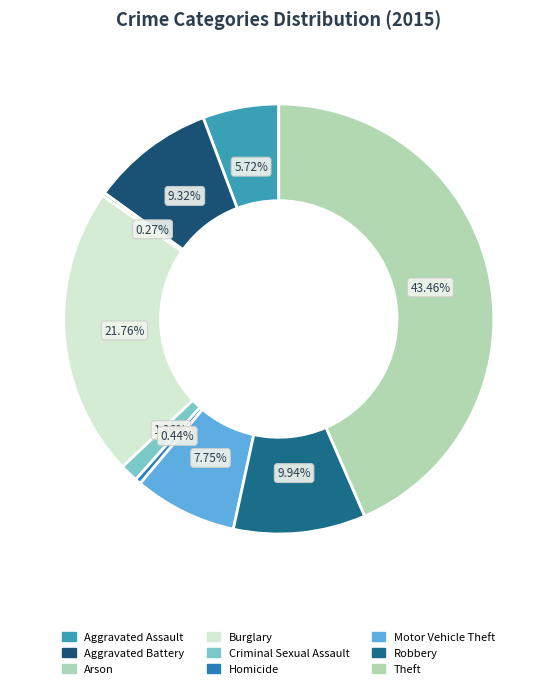

What is the smallest slice in the pie chart?

Arson